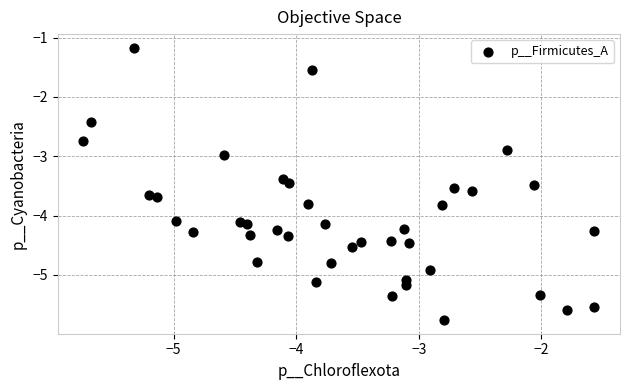

What is the range of Y values (max minus min)?

4.6